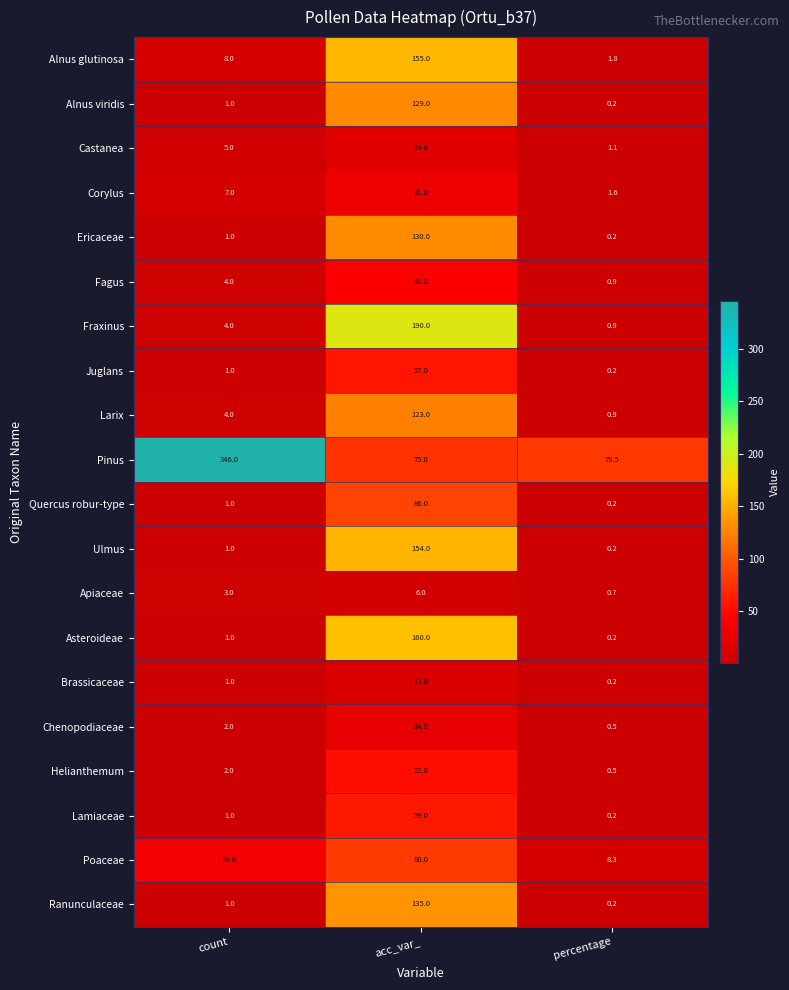

What is the sum of all Corylus values?

39.6